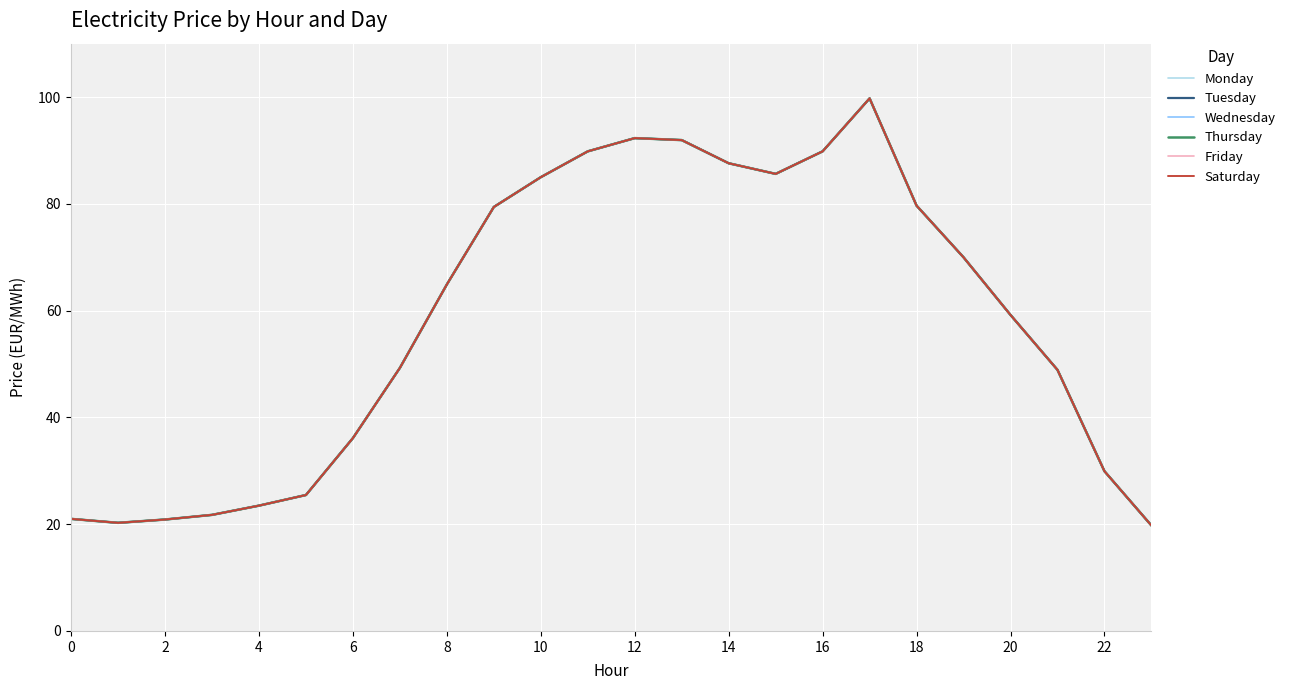

True or false: Saturday and Tuesday intersect in this chart.

False